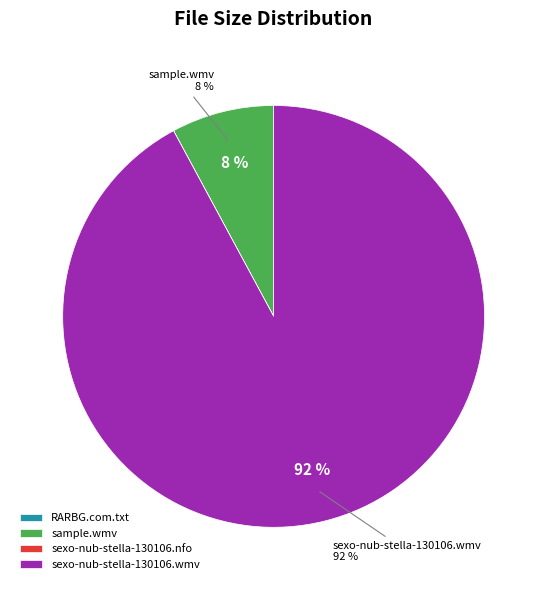

Between sample.wmv and sexo-nub-stella-130106.wmv, which is larger?

sexo-nub-stella-130106.wmv